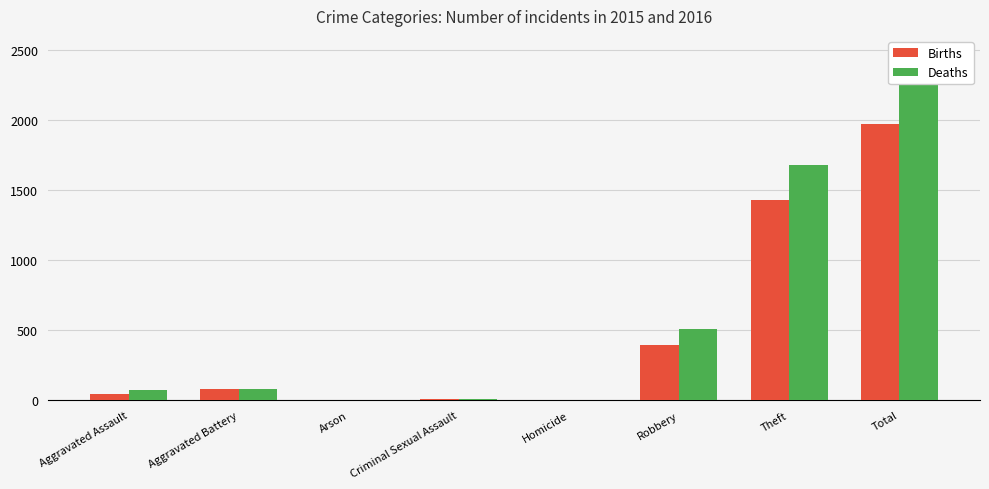

What is the sum of the Deaths values at Criminal Sexual Assault and Robbery?

518